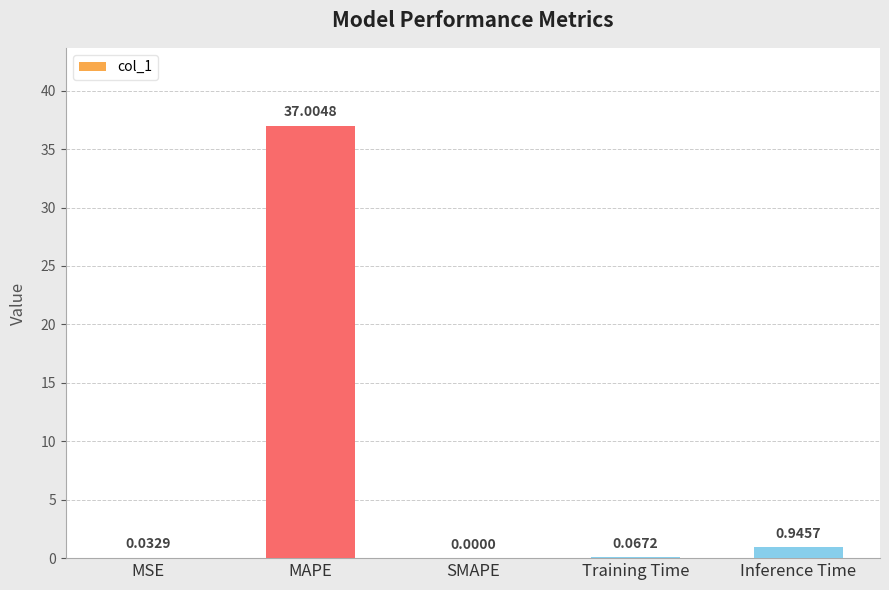

Which category has the highest value across all series?

MAPE